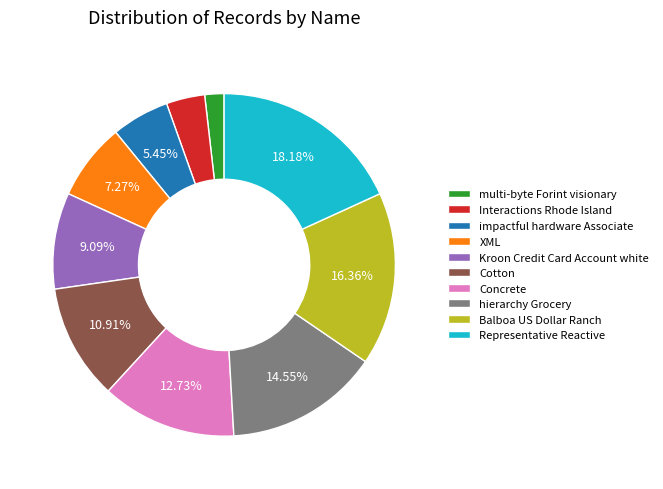

Rank the categories by value from highest to lowest.

Representative Reactive, Balboa US Dollar Ranch, hierarchy Grocery, Concrete, Cotton, Kroon Credit Card Account white, XML, impactful hardware Associate, Interactions Rhode Island, multi-byte Forint visionary